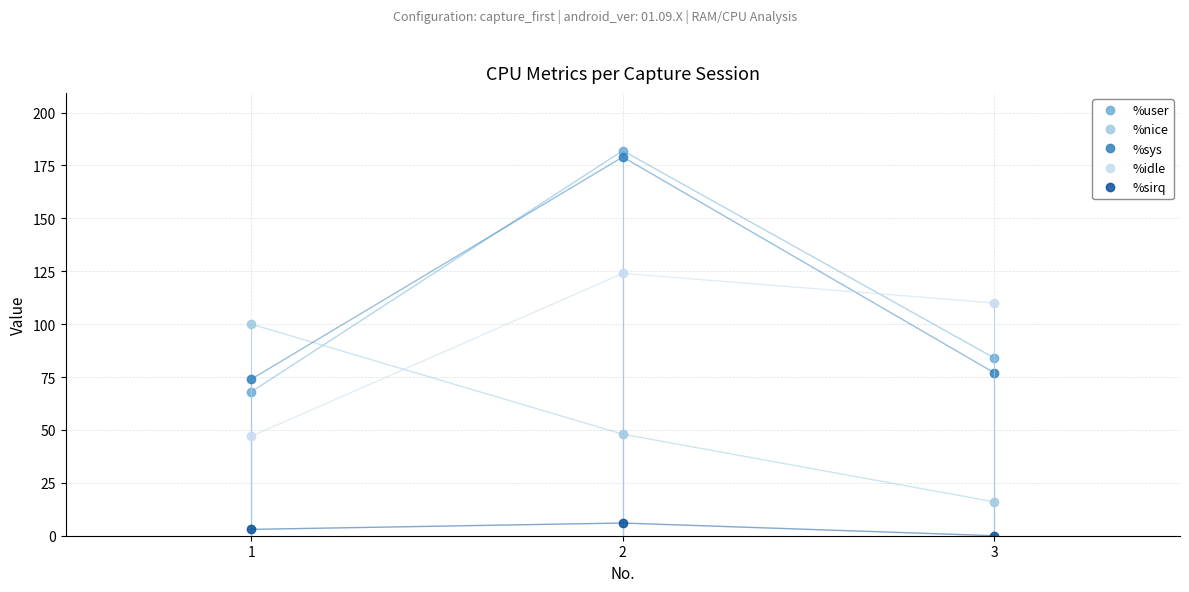

What is the difference between the maximum and second lowest values in the %idle series?

14